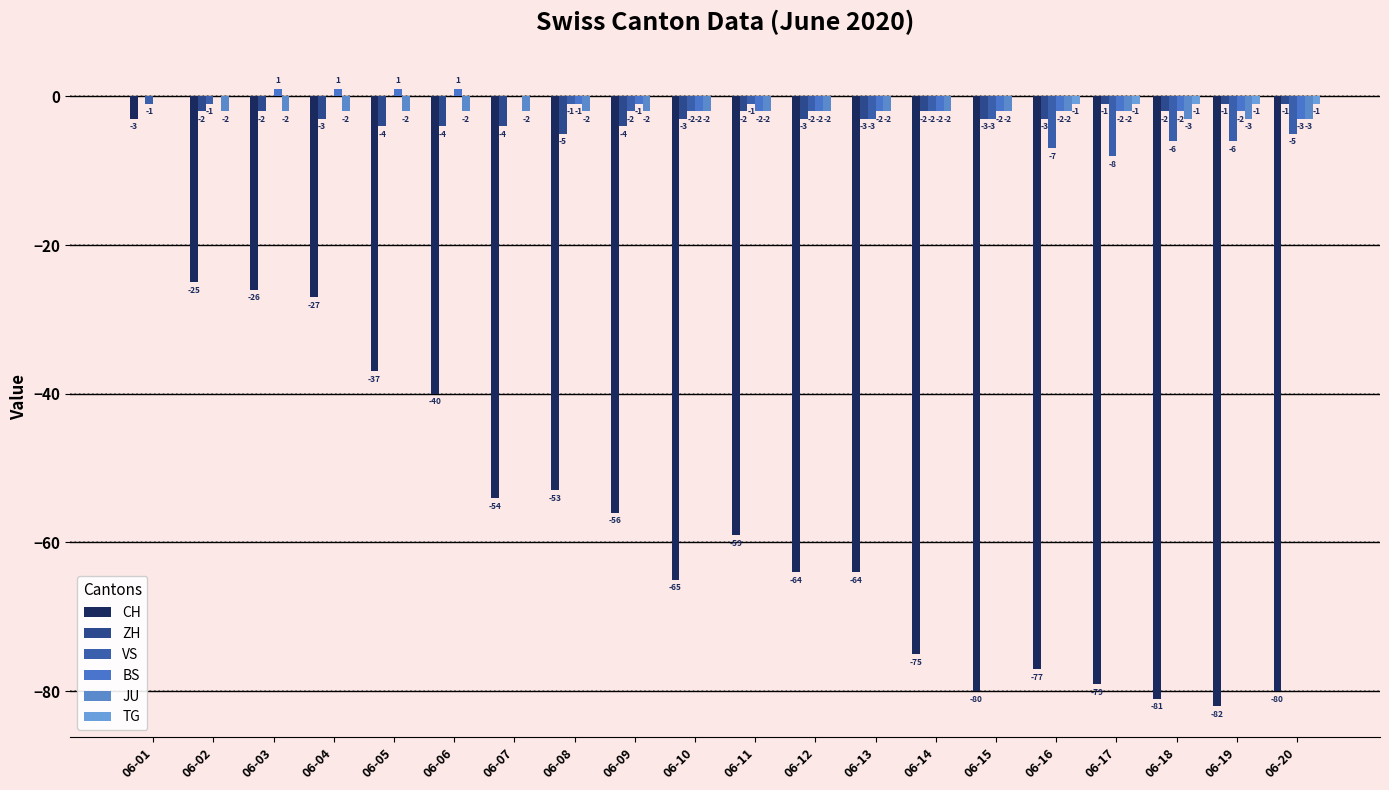

Count the number of data series in this chart.

6